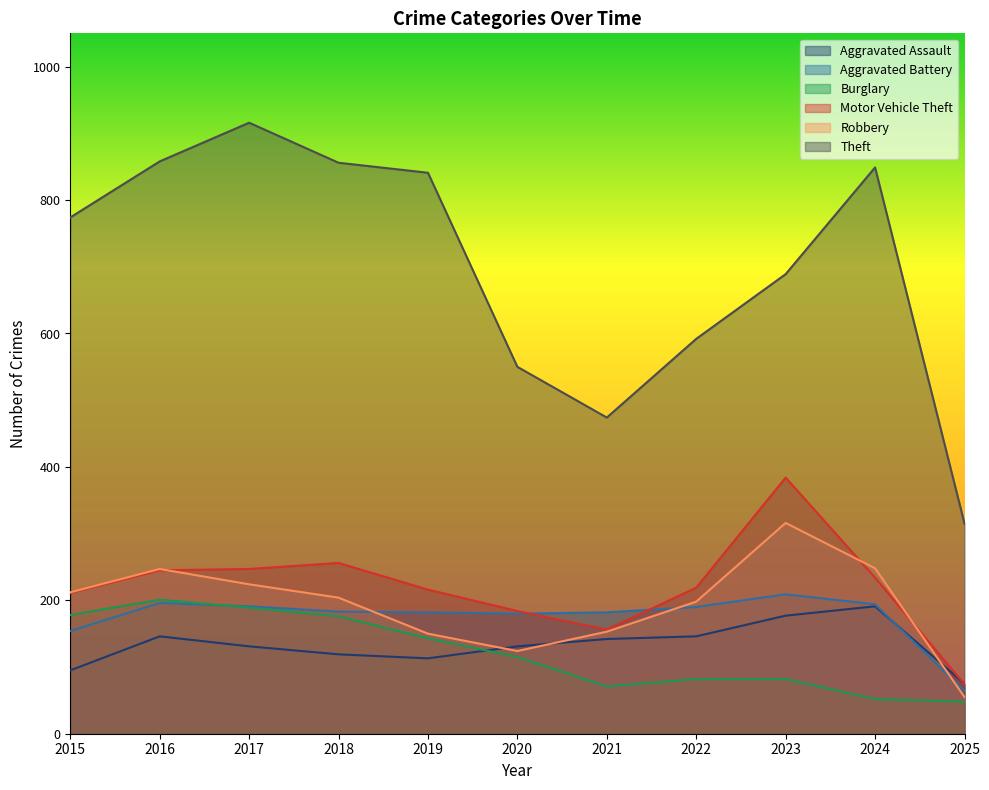

The Burglary series shows 201 at 2016. True or false?

True